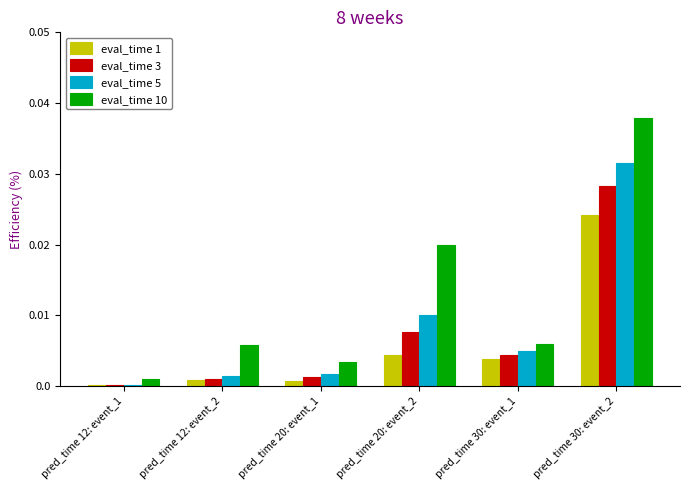

Which series has the largest total across all categories?

eval_time 10